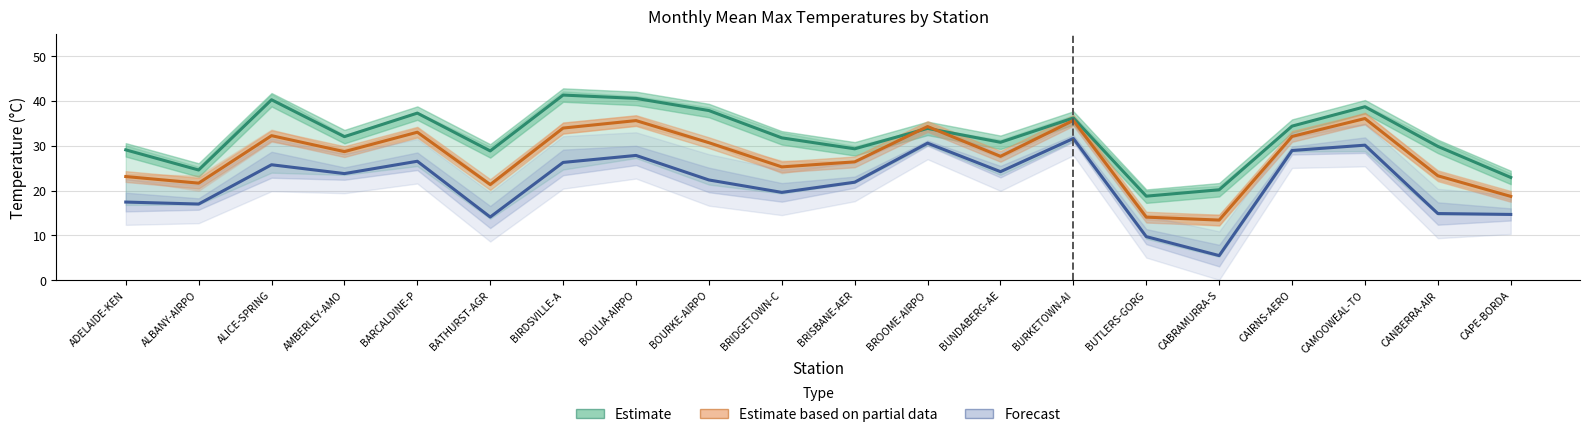

Rank the series at CANBERRA-AIR from highest to lowest value.

Estimate, Estimate based on partial data, Forecast